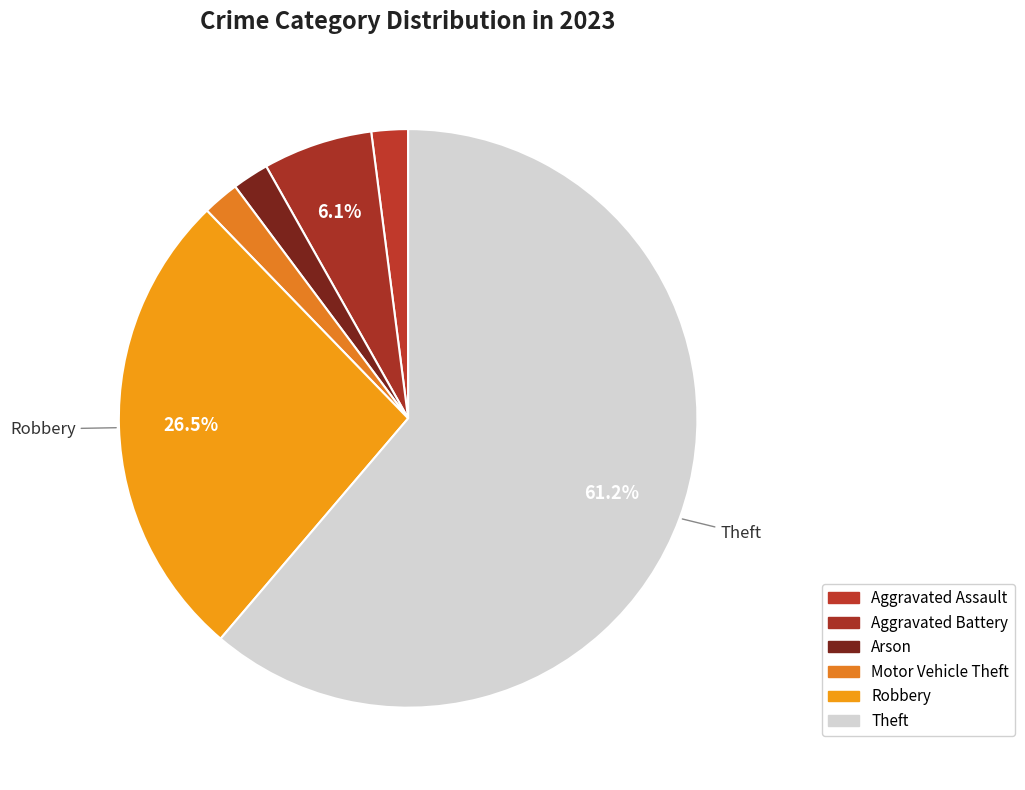

How many segments does this pie chart have?

6